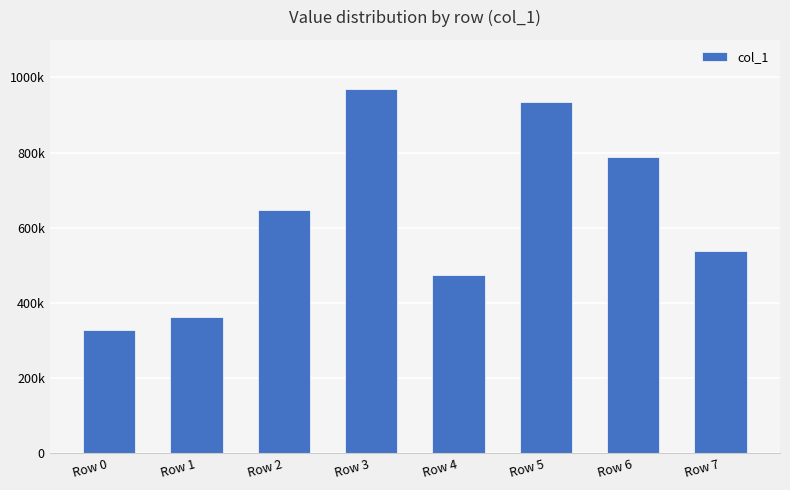

What is the difference between the maximum and minimum values?

640727